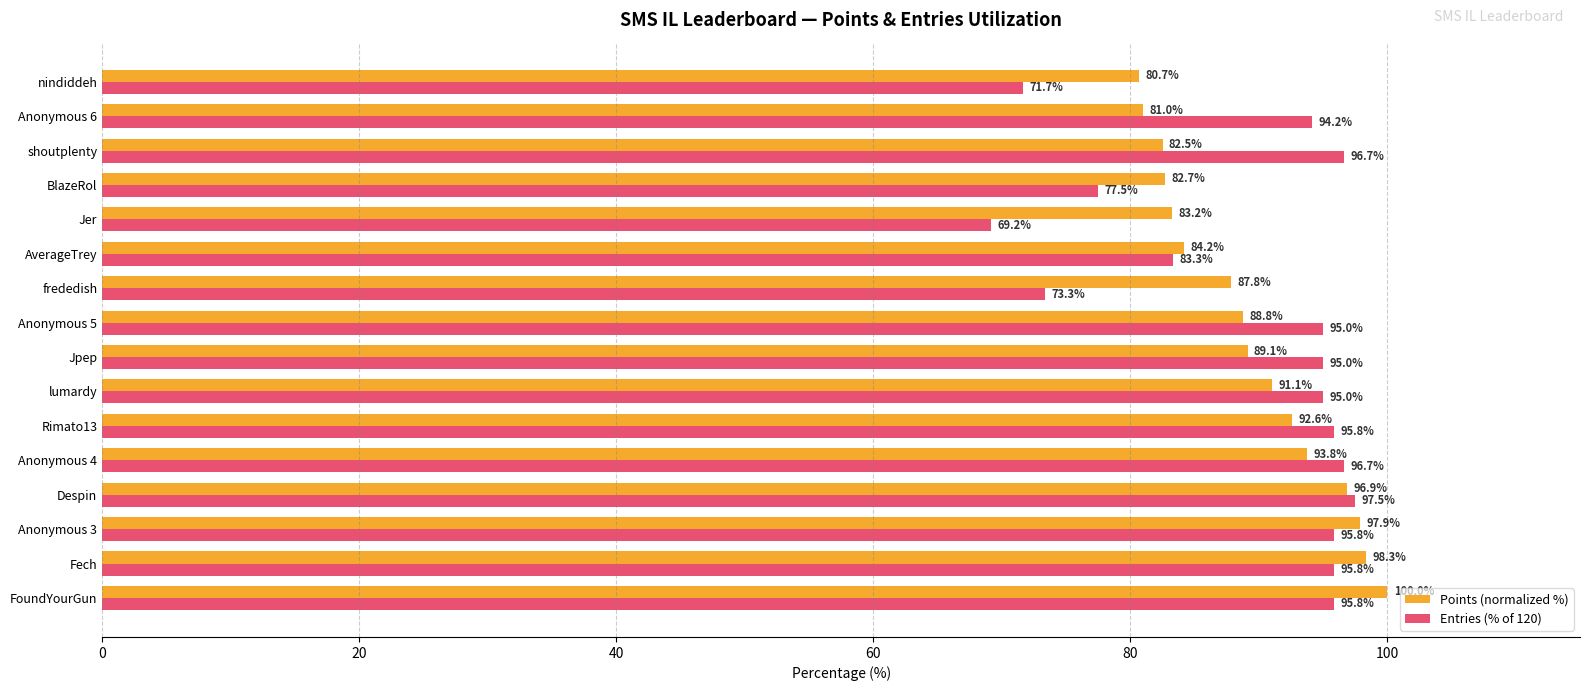

The Entries (% of 120) series shows 96.7 at Anonymous 4. True or false?

True